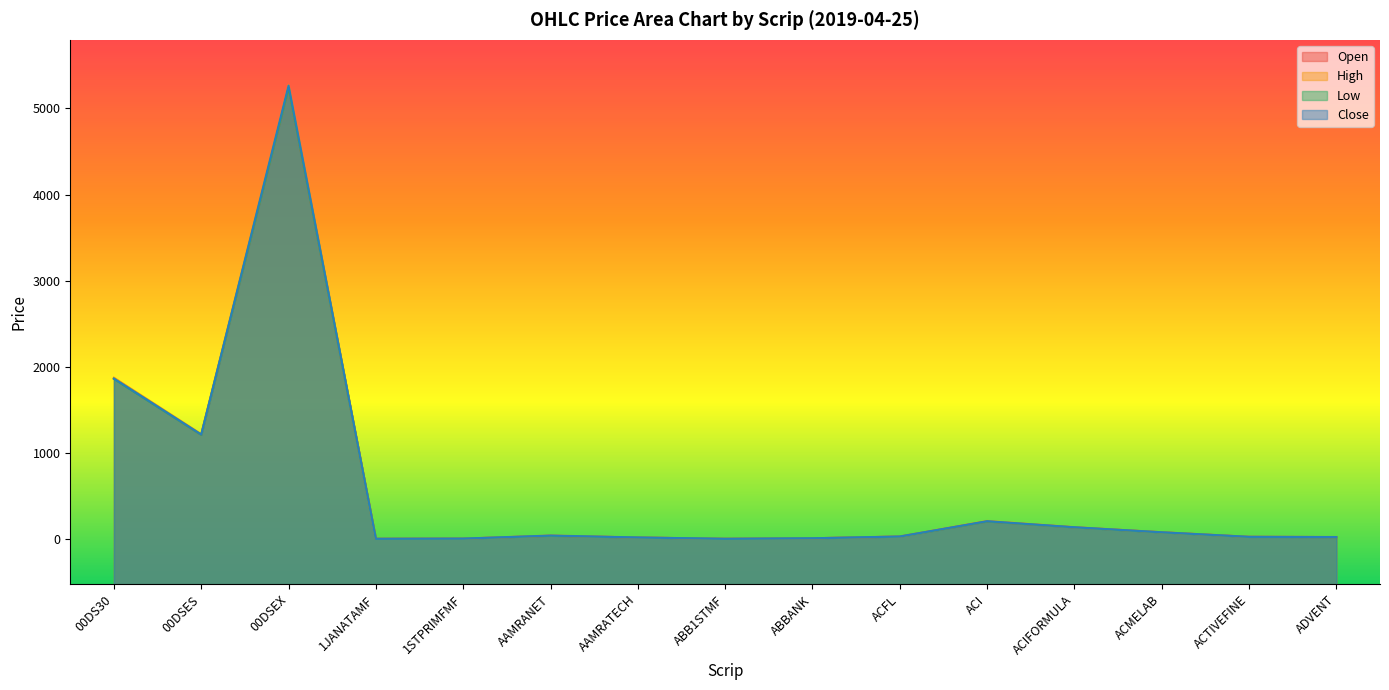

Reading left to right, transcribe all the data shown in this chart.

Open: 00DS30=1868.1	00DSES=1211.1	00DSEX=5240.4	1JANATAMF=4.4	1STPRIMFMF=6.6	AAMRANET=39.4	AAMRATECH=19.4	ABB1STMF=4.5	ABBANK=10.3	ACFL=30.2	ACI=206.2	ACIFORMULA=137.2	ACMELAB=80.2	ACTIVEFINE=26.9	ADVENT=24.5
High: 00DS30=1874.6	00DSES=1219.9	00DSEX=5270.3	1JANATAMF=4.5	1STPRIMFMF=6.7	AAMRANET=42.6	AAMRATECH=20.1	ABB1STMF=4.5	ABBANK=10.5	ACFL=31.6	ACI=212.3	ACIFORMULA=139.8	ACMELAB=80.2	ACTIVEFINE=27.9	ADVENT=25.4
Low: 00DS30=1861.2	00DSES=1211.1	00DSEX=5240.1	1JANATAMF=4.4	1STPRIMFMF=6.5	AAMRANET=39.4	AAMRATECH=19.3	ABB1STMF=4.4	ABBANK=10.3	ACFL=30.2	ACI=206.1	ACIFORMULA=137.2	ACMELAB=79.2	ACTIVEFINE=26.7	ADVENT=24.3
Close: 00DS30=1863.9	00DSES=1214.9	00DSEX=5266.2	1JANATAMF=4.4	1STPRIMFMF=6.6	AAMRANET=42.3	AAMRATECH=20.0	ABB1STMF=4.4	ABBANK=10.4	ACFL=31.4	ACI=209.0	ACIFORMULA=138.8	ACMELAB=80.0	ACTIVEFINE=27.6	ADVENT=25.1